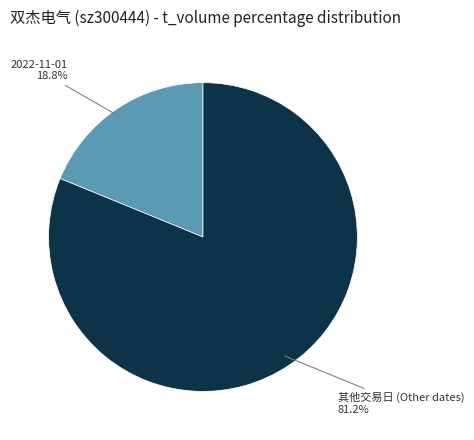

Is there any slice that represents more than half of the pie?

Yes